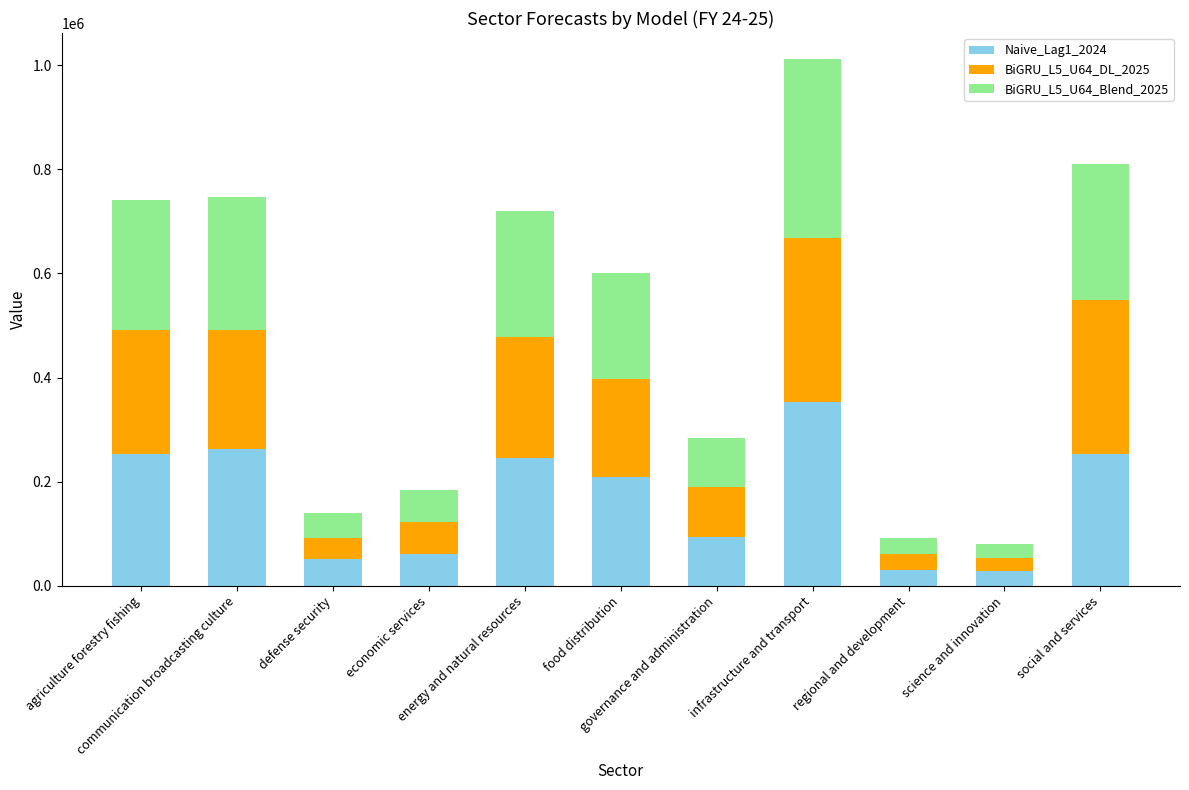

What is the lowest value of the Naive_Lag1_2024 series?

28905.3